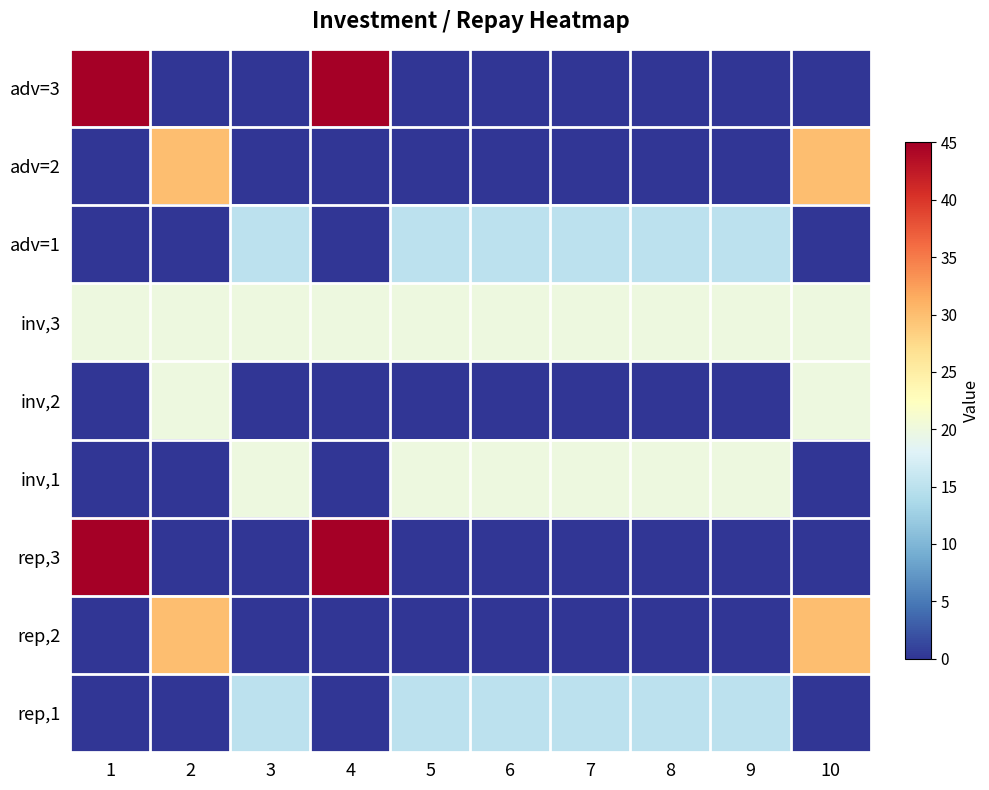

Count the number of categories in the chart.

10